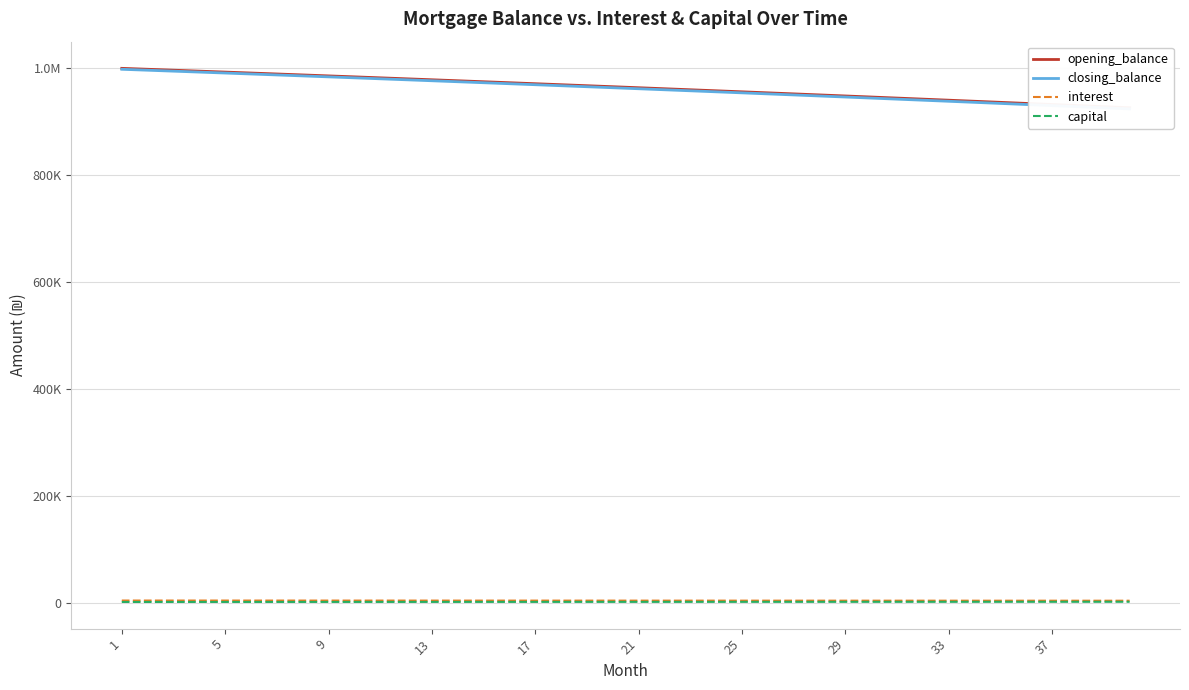

What is the average value of the opening_balance series?

964130.8